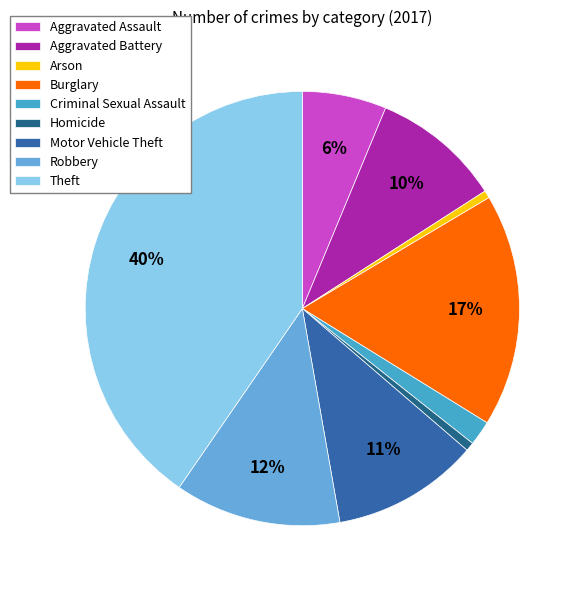

What is the change in value from Criminal Sexual Assault to Theft?

+480